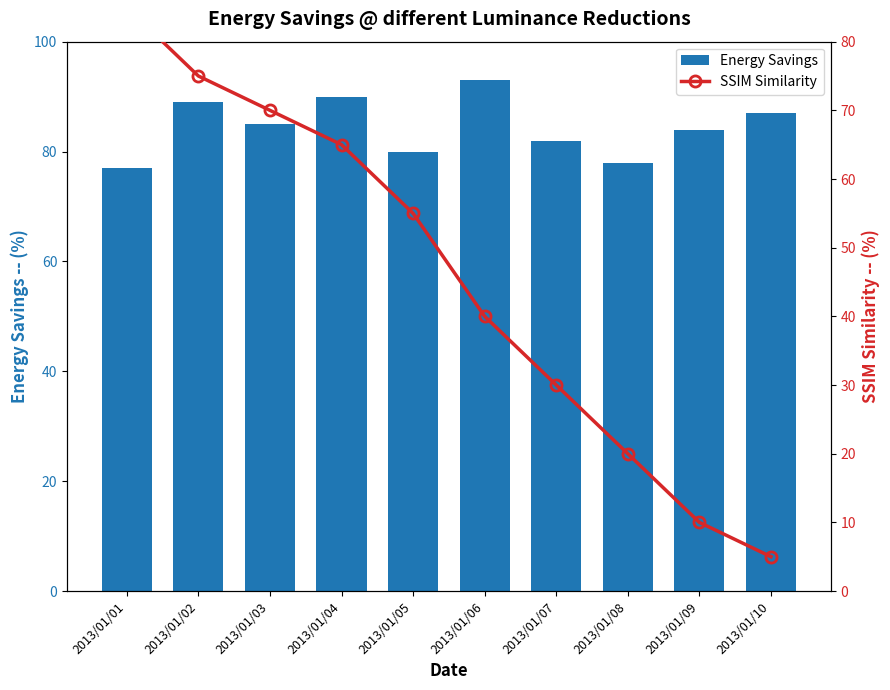

At which category is the sum across all series the highest?

2013/01/02